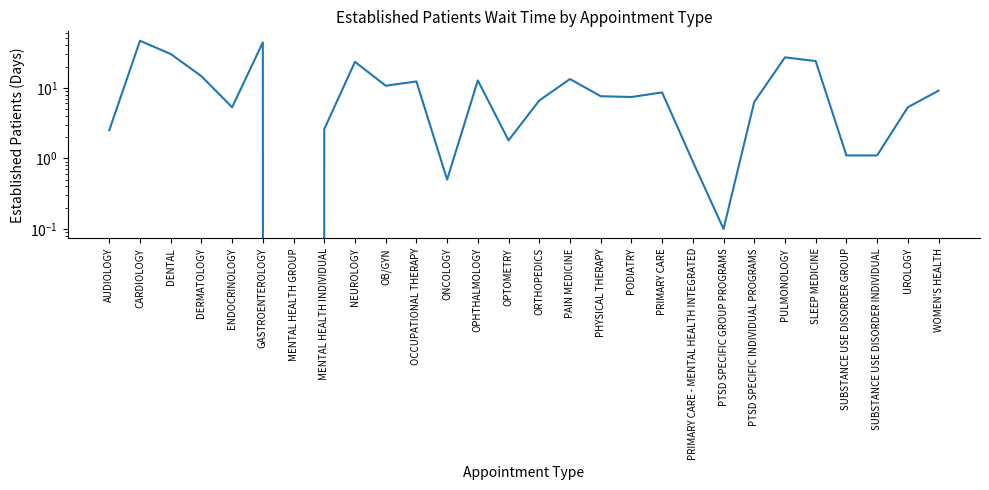

Reading left to right, what are all the values shown in this chart?

AUDIOLOGY=2.5	CARDIOLOGY=46.4	DENTAL=30.1	DERMATOLOGY=14.6	ENDOCRINOLOGY=5.3	GASTROENTEROLOGY=44.0	MENTAL HEALTH GROUP=0.0	MENTAL HEALTH INDIVIDUAL=2.6	NEUROLOGY=23.3	OB/GYN=10.7	OCCUPATIONAL THERAPY=12.3	ONCOLOGY=0.5	OPHTHALMOLOGY=12.7	OPTOMETRY=1.8	ORTHOPEDICS=6.6	PAIN MEDICINE=13.3	PHYSICAL THERAPY=7.6	PODIATRY=7.4	PRIMARY CARE=8.6	PRIMARY CARE - MENTAL HEALTH INTEGRATED=0.9	PTSD SPECIFIC GROUP PROGRAMS=0.1	PTSD SPECIFIC INDIVIDUAL PROGRAMS=6.3	PULMONOLOGY=27.0	SLEEP MEDICINE=23.9	SUBSTANCE USE DISORDER GROUP=1.1	SUBSTANCE USE DISORDER INDIVIDUAL=1.1	UROLOGY=5.3	WOMEN'S HEALTH=9.1